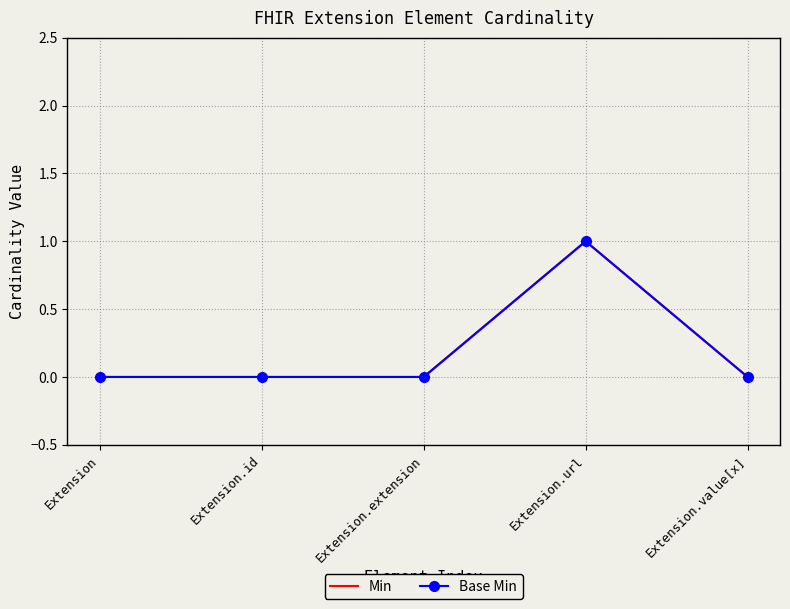

At which category does Base Min reach its first local peak?

Extension.url